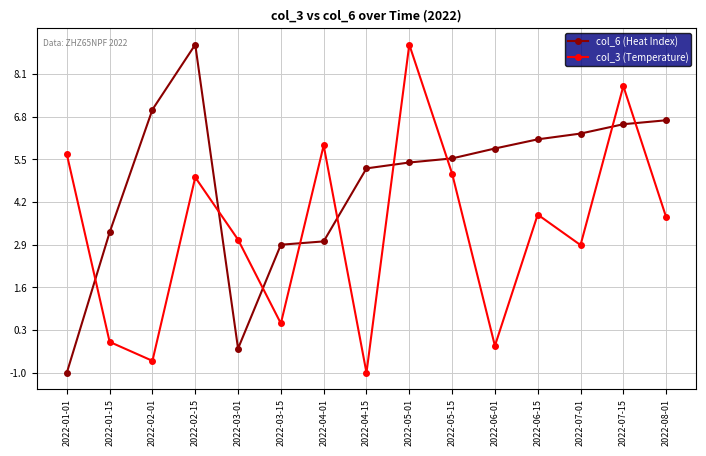

List the labels in order of col_6 (Heat Index) value, largest first.

2022-02-15, 2022-02-01, 2022-08-01, 2022-07-15, 2022-07-01, 2022-06-15, 2022-06-01, 2022-05-15, 2022-05-01, 2022-04-15, 2022-01-15, 2022-04-01, 2022-03-15, 2022-03-01, 2022-01-01